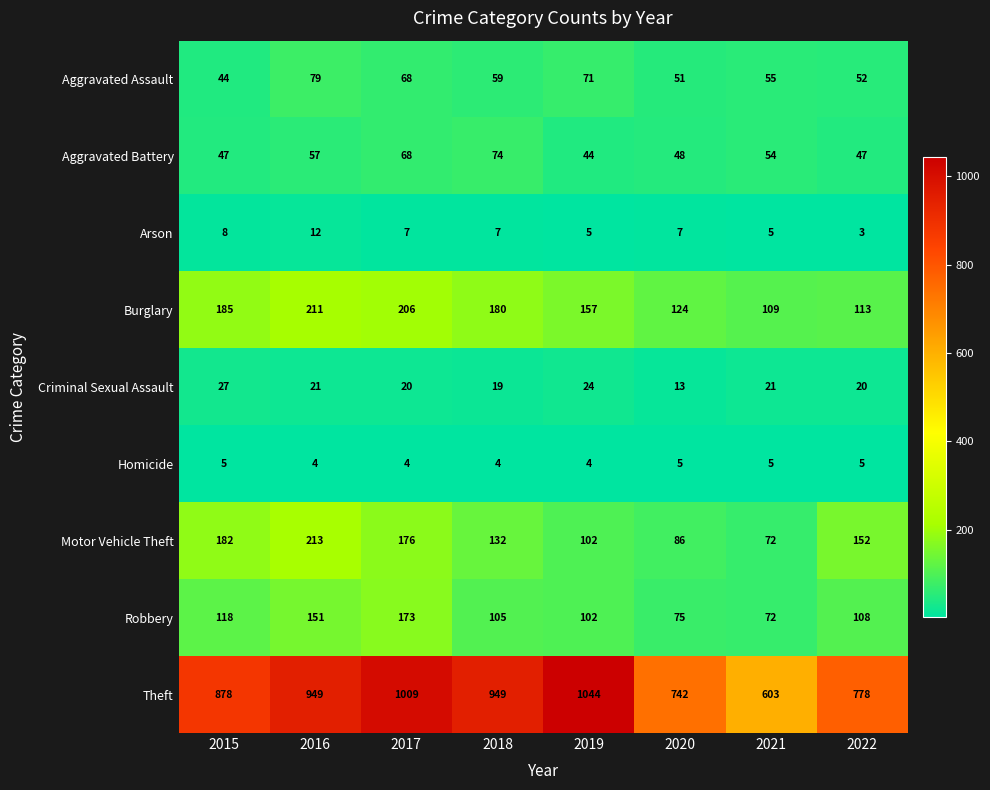

What is the sum of the Robbery values at 2017 and 2022?

281